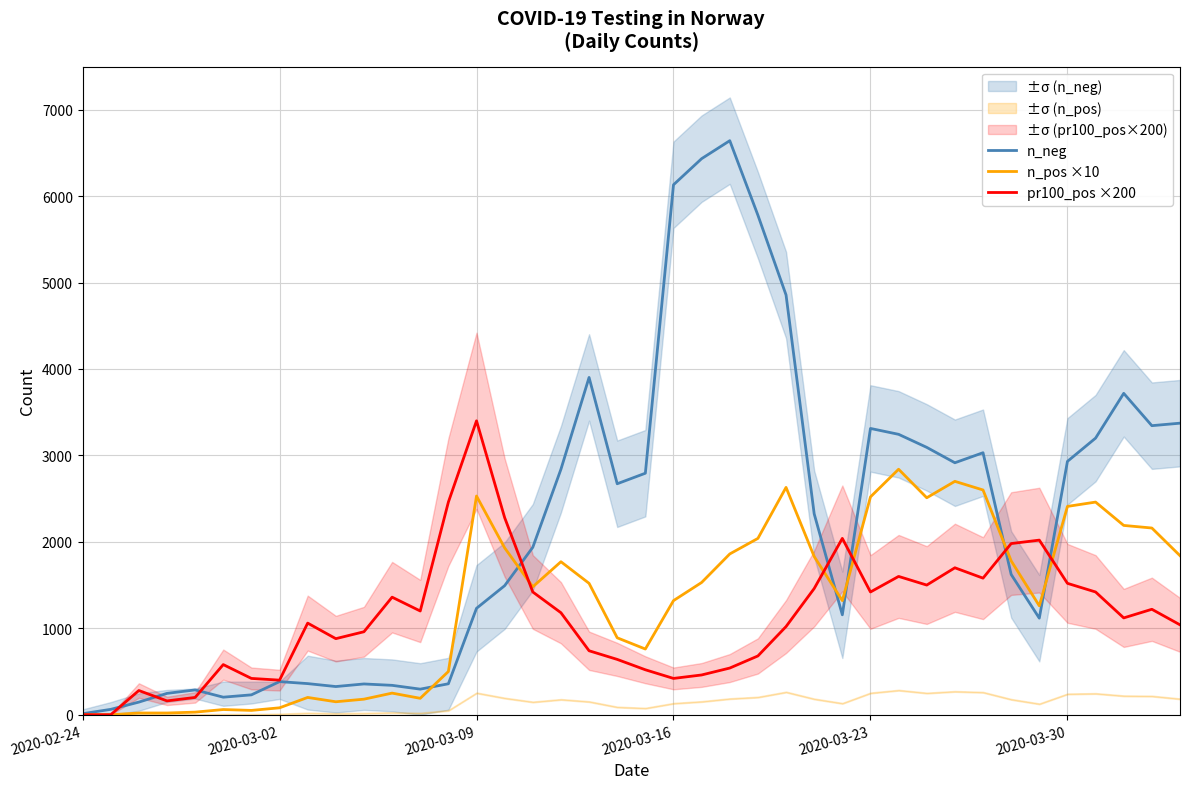

How many times do n_pos ×10 and n_neg cross each other?

6